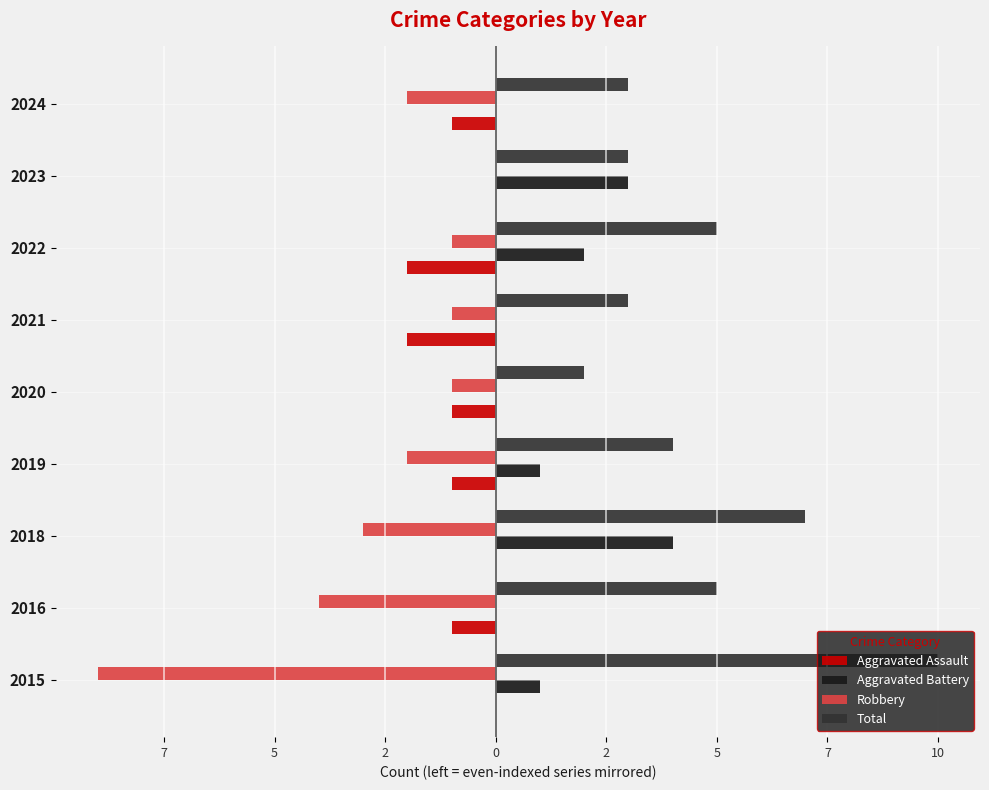

What are all the series names shown in the legend?

Aggravated Assault, Aggravated Battery, Robbery, Total